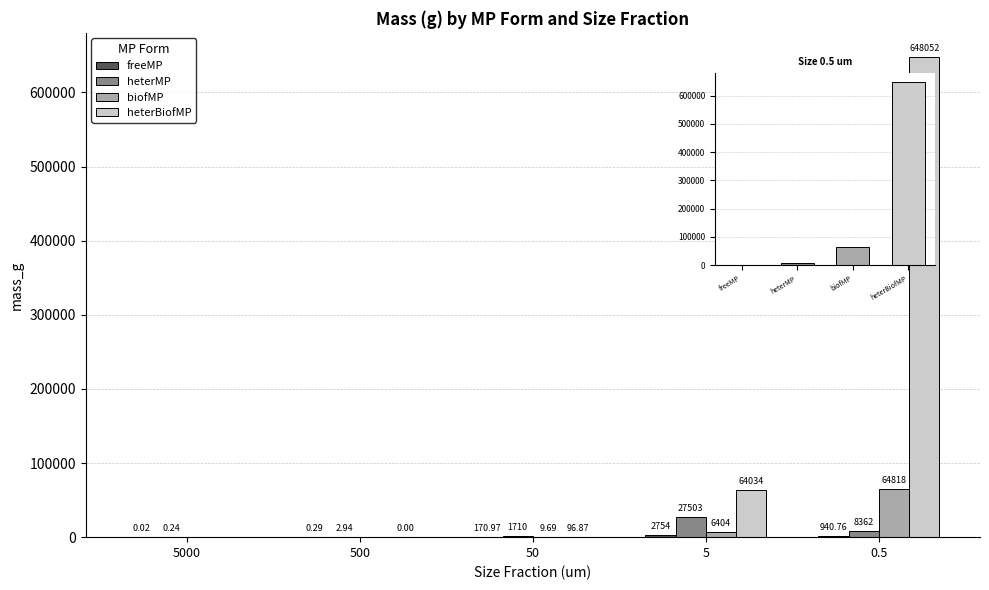

Which series has the widest spread of values?

heterBiofMP